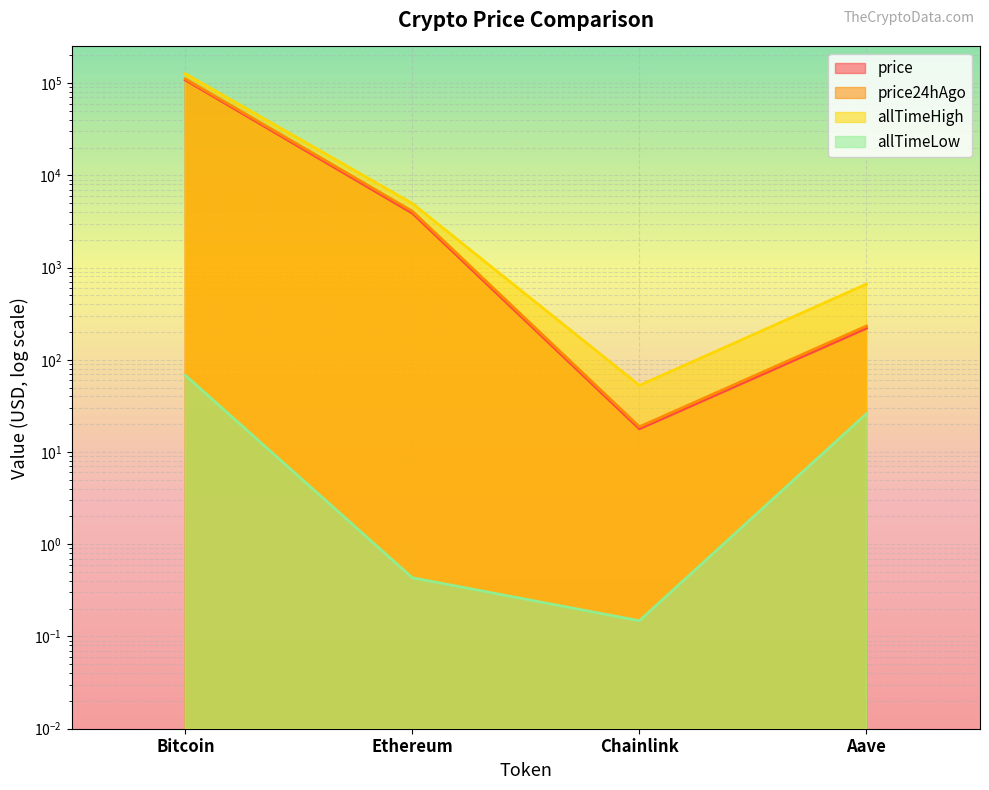

Reading right to left, transcribe all the data shown in this chart.

price: Aave=220.0	Chainlink=17.9	Ethereum=3887.2	Bitcoin=107955.0
price24hAgo: Aave=232.7	Chainlink=18.8	Ethereum=4081.1	Bitcoin=111280.0
allTimeHigh: Aave=661.7	Chainlink=52.7	Ethereum=4946.1	Bitcoin=126080.0
allTimeLow: Aave=26.0	Chainlink=0.1	Ethereum=0.4	Bitcoin=67.8